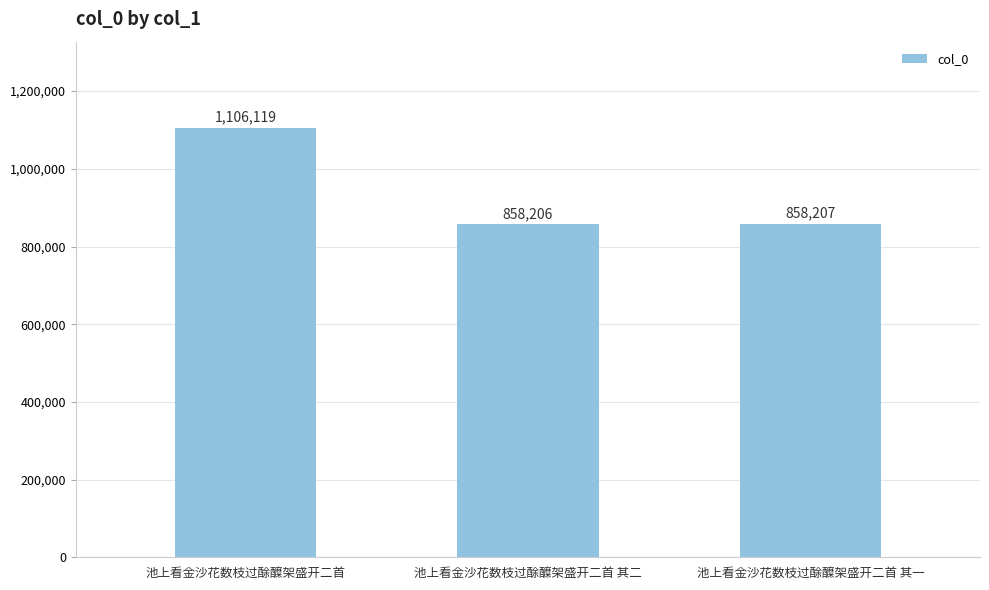

What is the value of the 2nd bar from the left?

858206